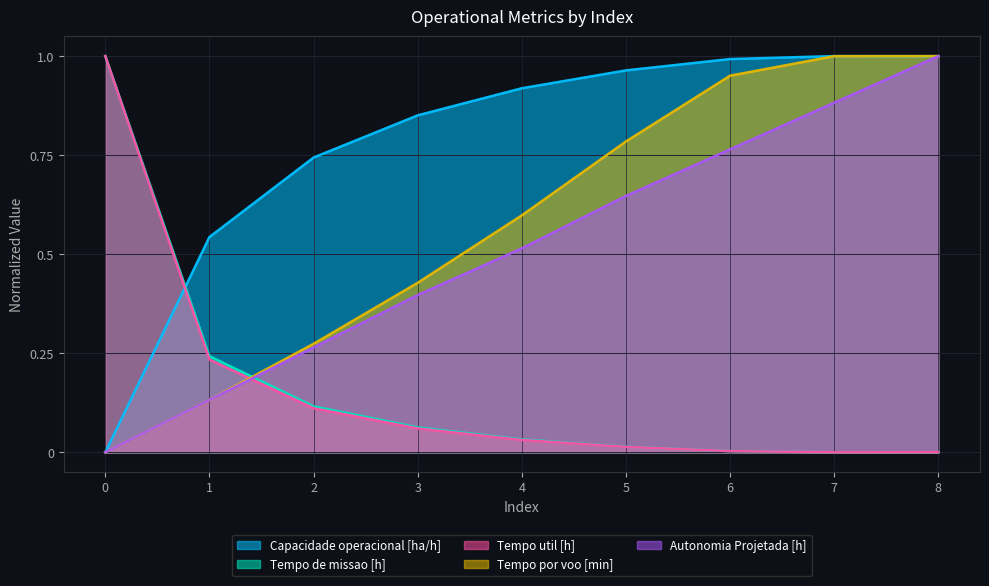

What is the value of the Autonomia Projetada [h] point at the 3rd from the left?

0.3